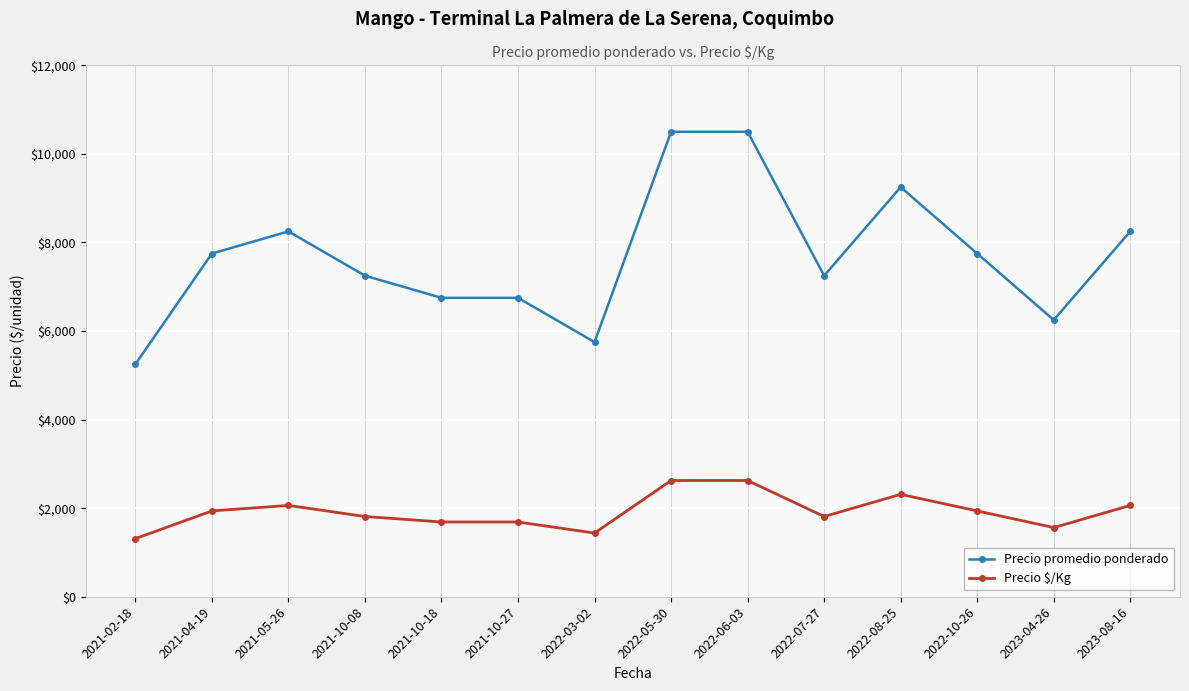

Between 2021-10-08 and 2021-10-27, which series saw the biggest shift?

Precio promedio ponderado